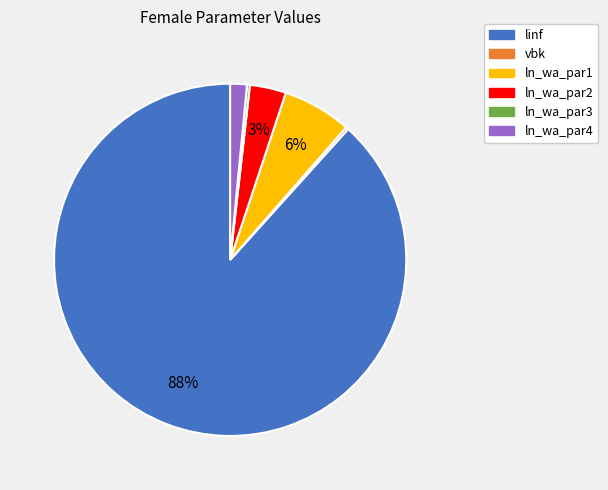

The ln_wa_par4 slice represents 2% of the pie. True or false?

True